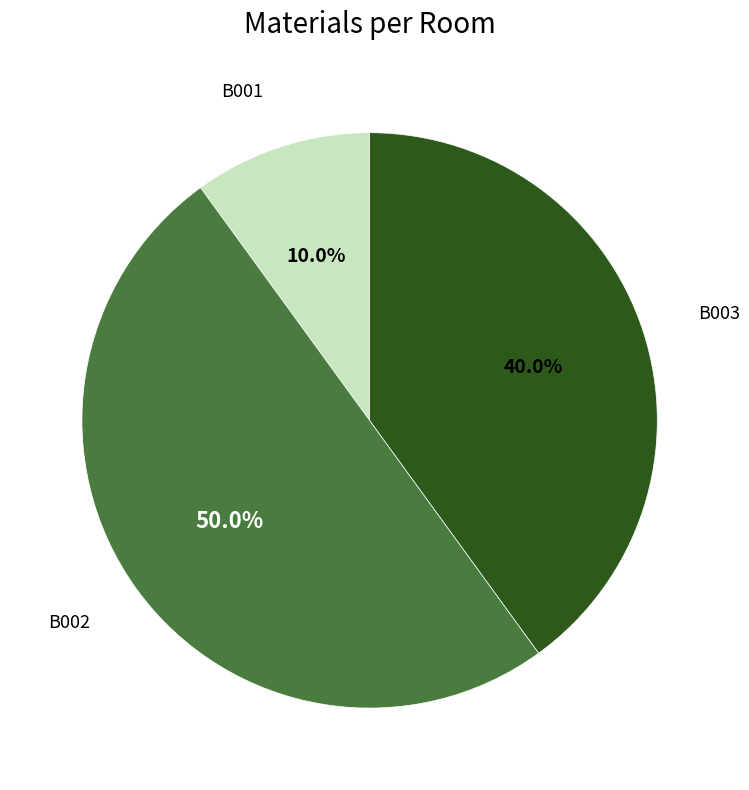

Which slice is the smallest?

B001